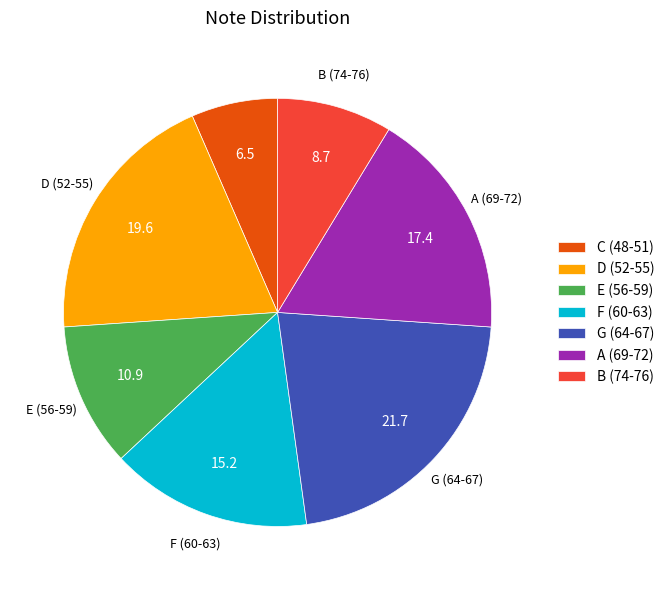

Does any single category account for the majority?

No